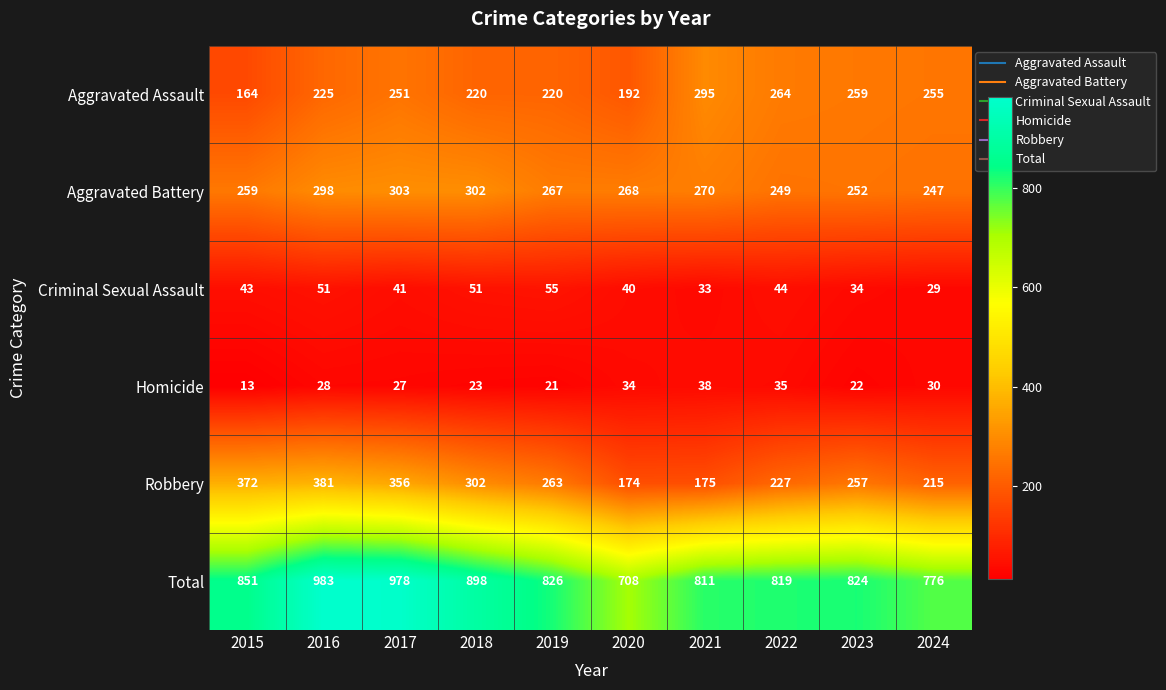

At how many categories does at least one series exceed 764?

9